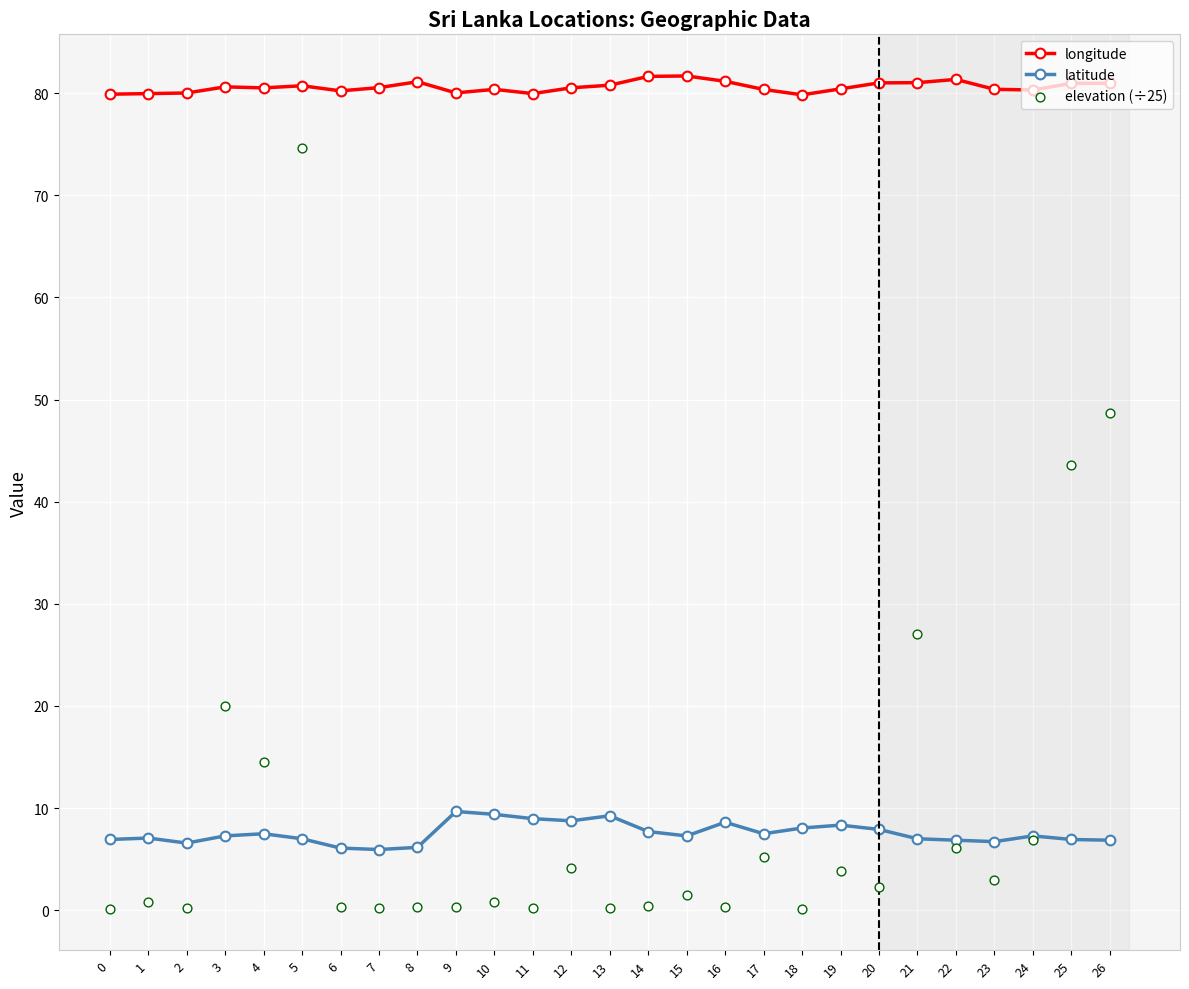

What is the total value across all series at 4?

102.5